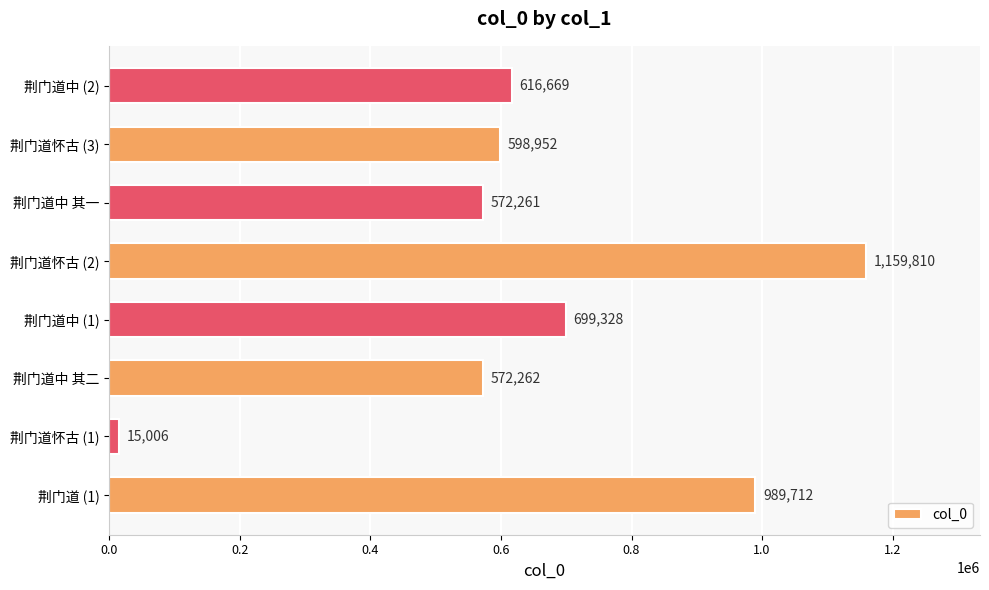

How many series are shown in this chart?

1